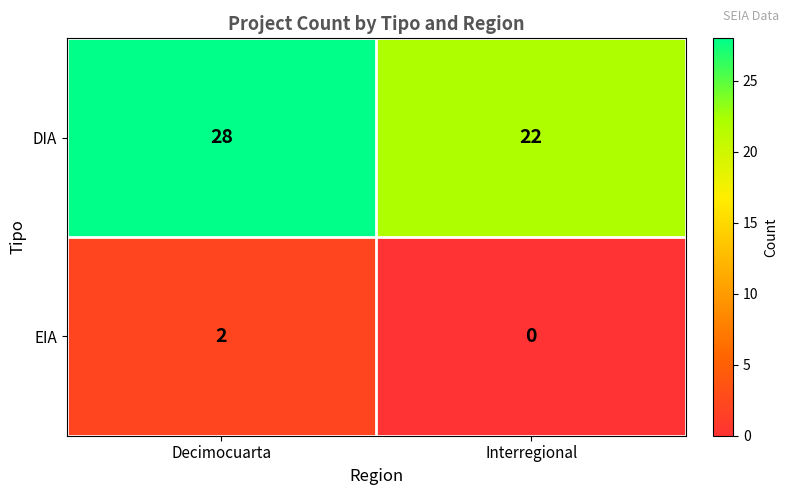

The EIA series shows 3 at Decimocuarta. True or false?

False